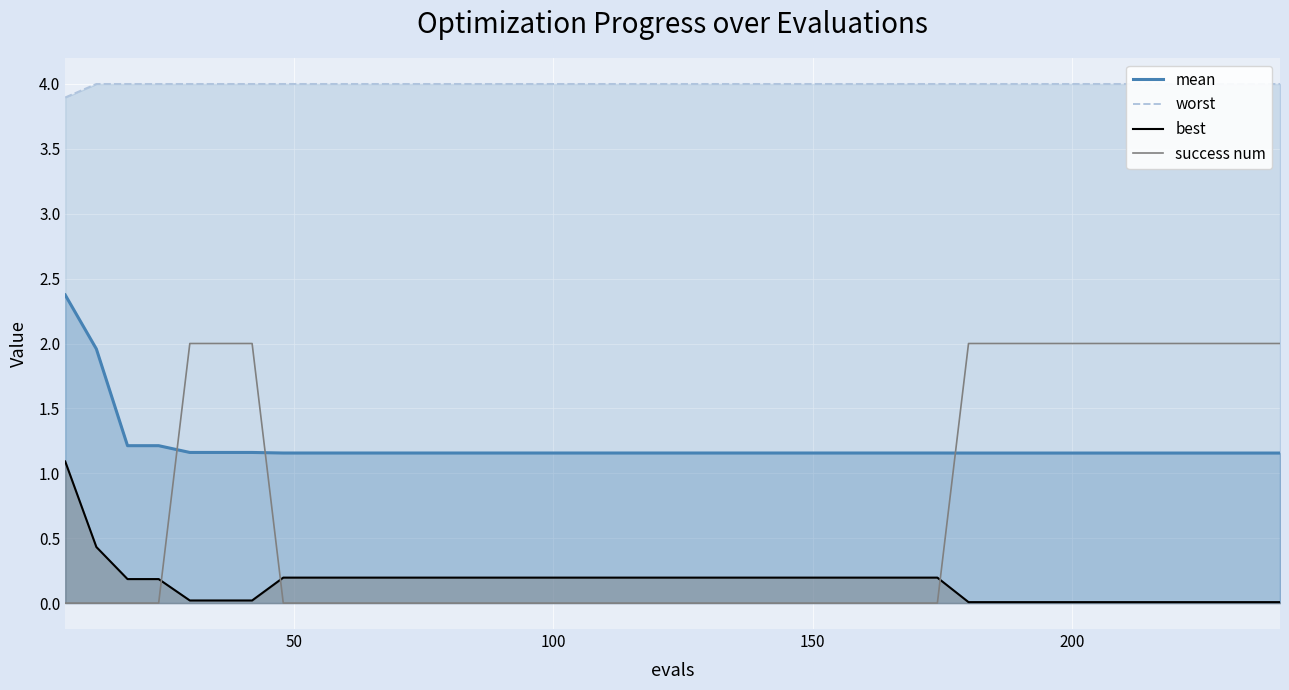

How many times do success num and mean cross each other?

3